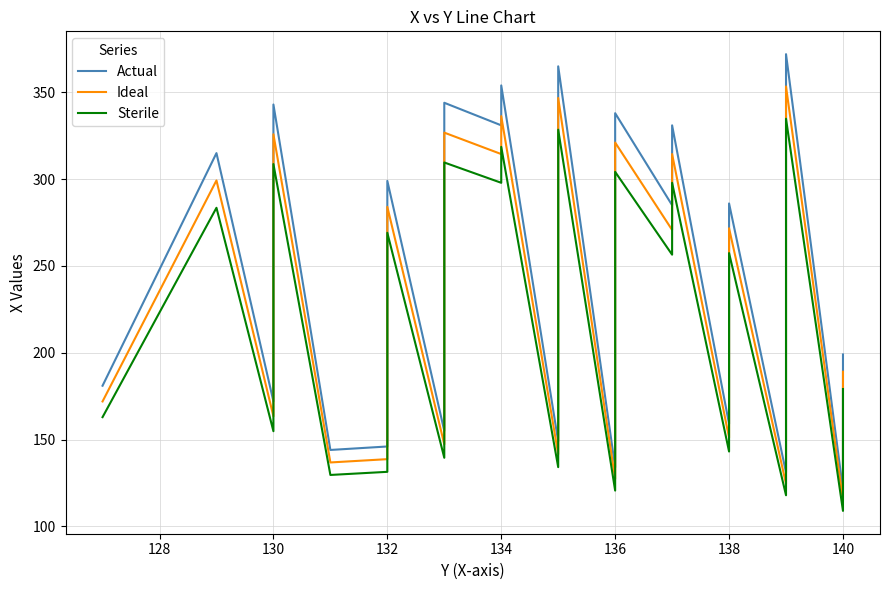

Between 136 and 138, which series saw the biggest shift?

Actual